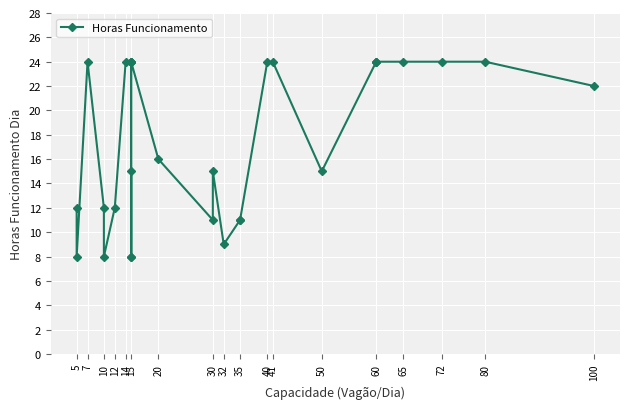

What is the maximum value shown in the chart?

24